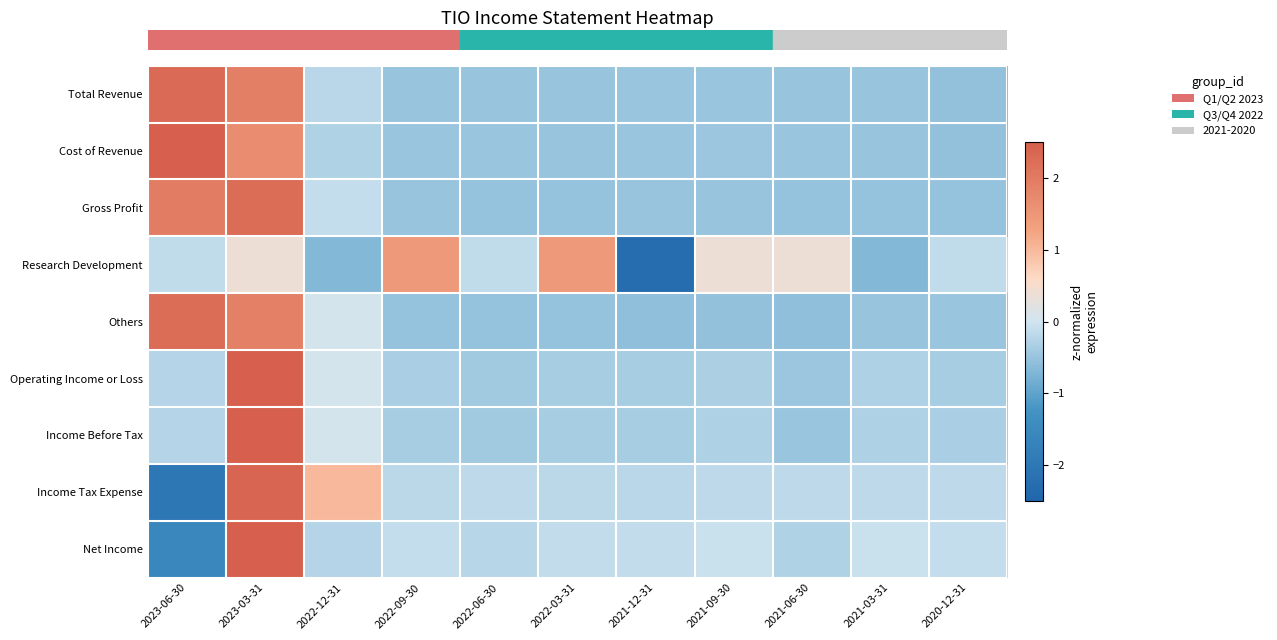

What is the minimum value shown in the chart?

-2.3